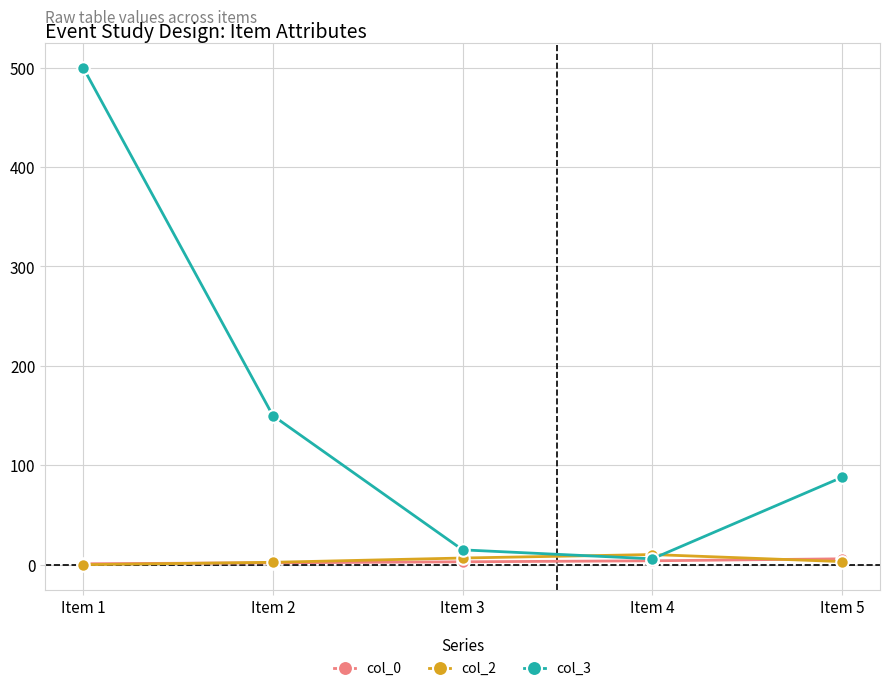

True or false: col_2 has more than 2 interior local peaks.

False